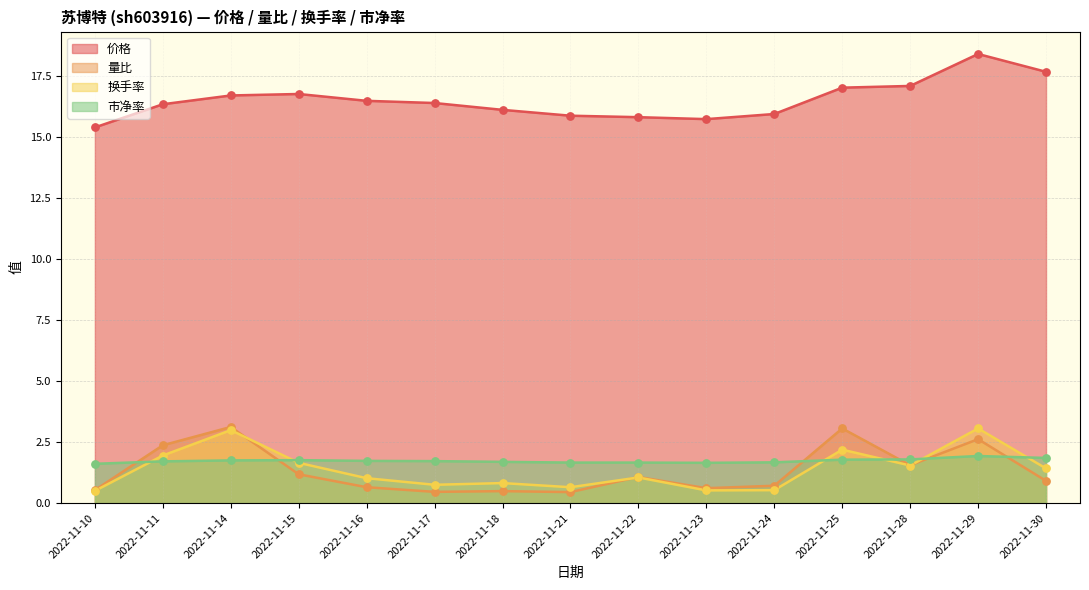

Which series has the largest total across all categories?

价格